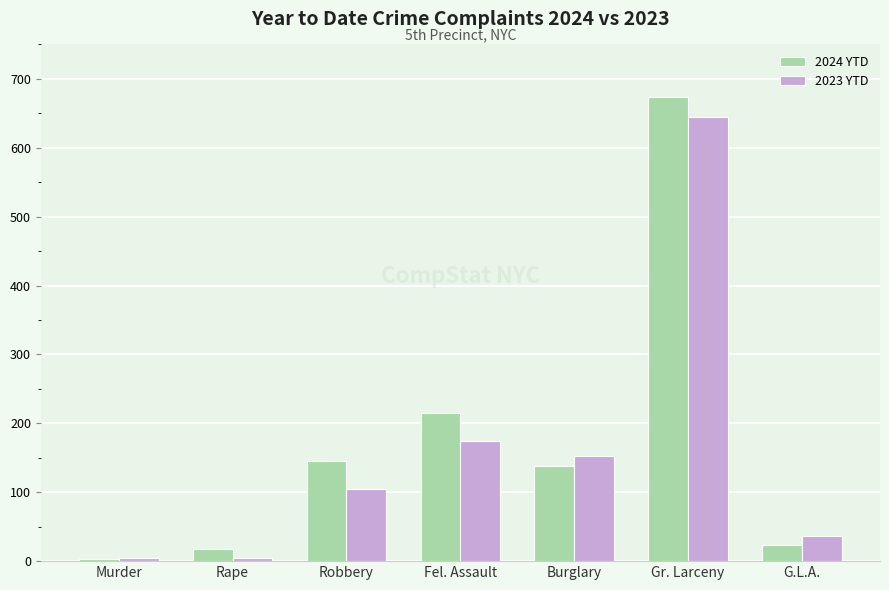

At which label is 2023 YTD closest to 325?

Fel. Assault